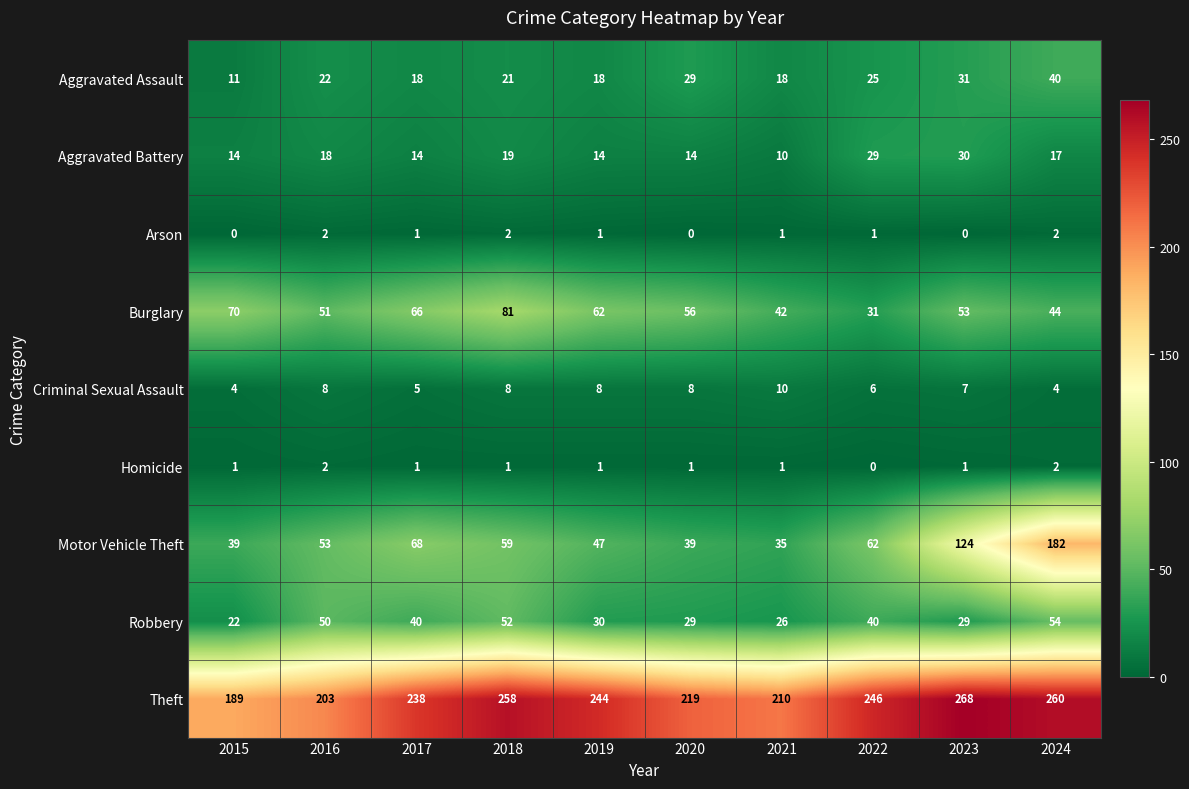

What is the sum of all Theft values?

2335